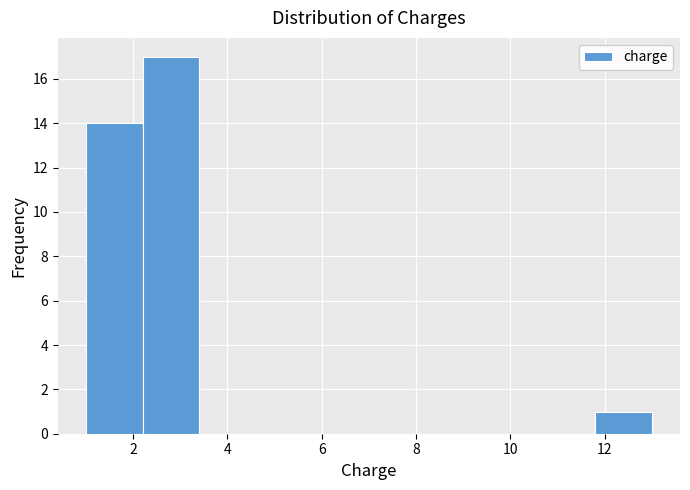

Over which range of the x-axis is the bar tallest?

2.2 to 3.4